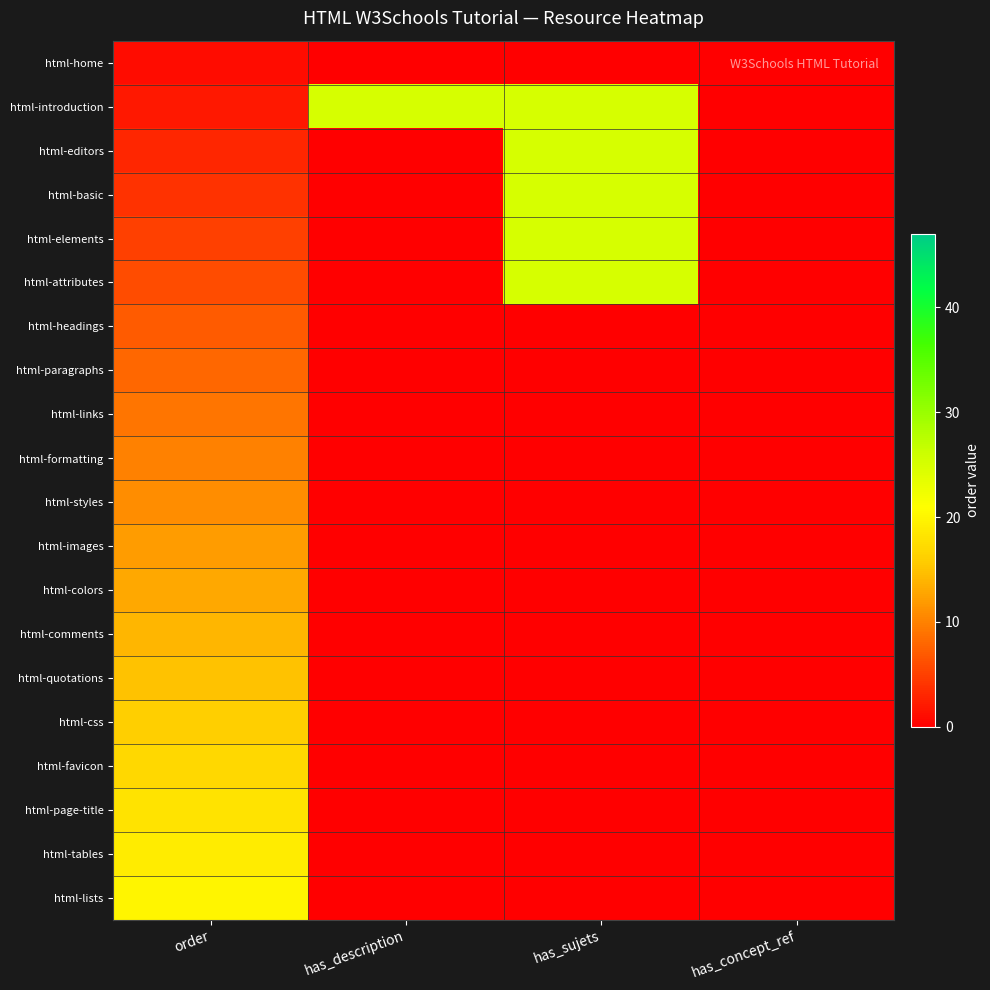

Which series has the largest range (max minus min)?

html-introduction